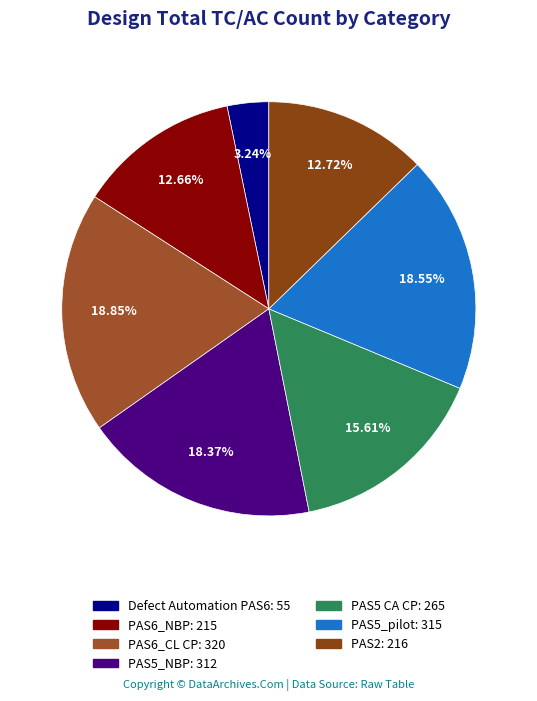

Is it true that PAS6_NBP is 5% of the pie?

False